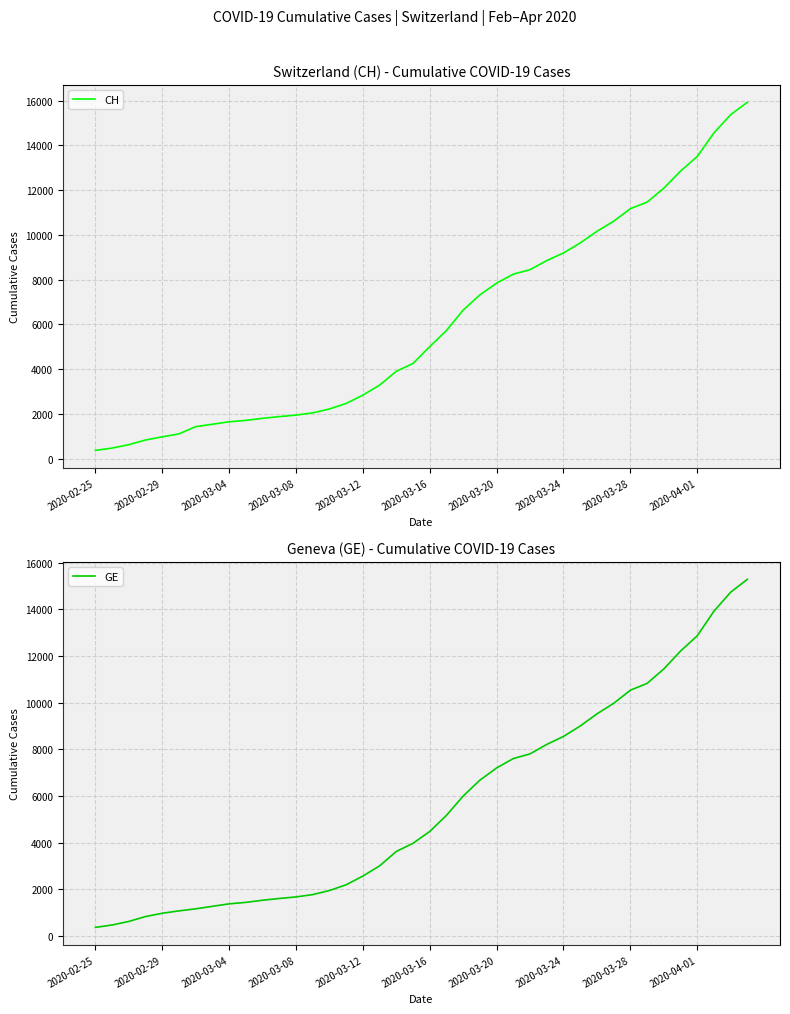

What is the difference between the CH values at 32 and 25?

2926